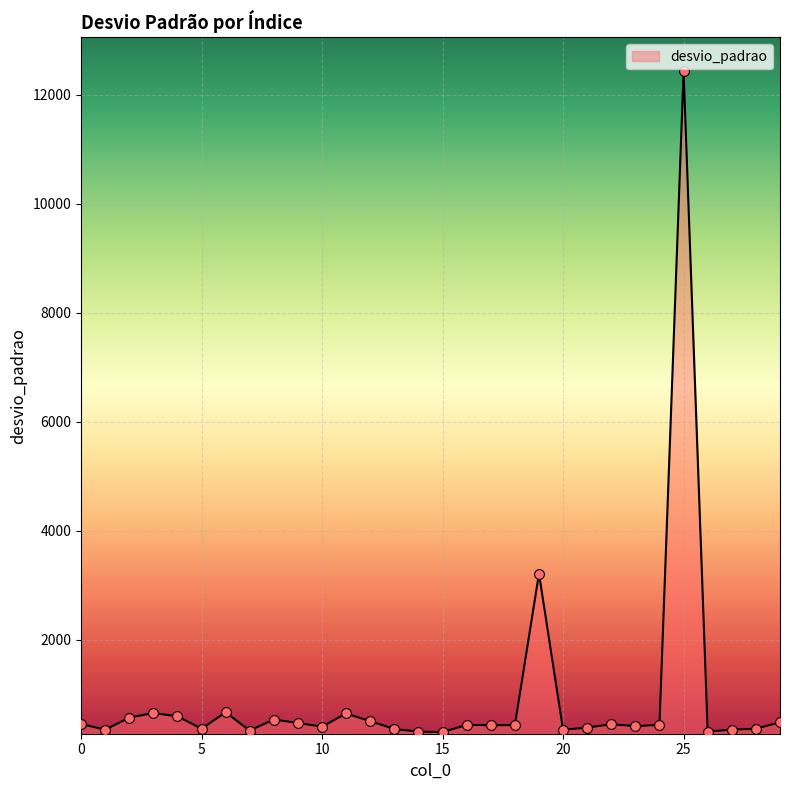

What is the difference between the maximum and minimum values?

12123.4